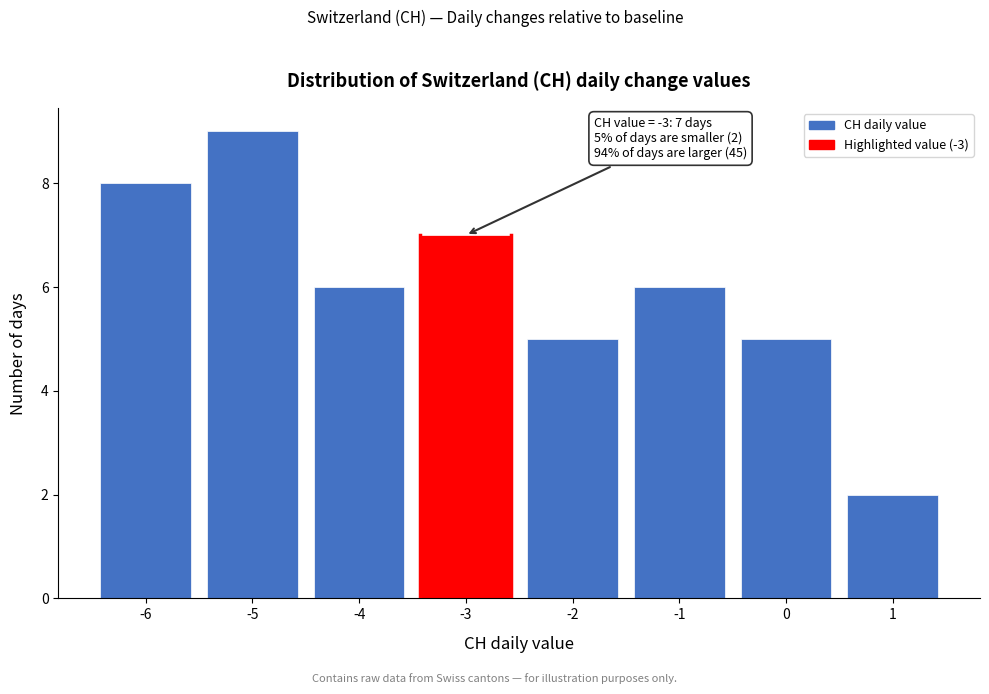

Over which range of the x-axis is the bar tallest?

-5.5 to -4.5